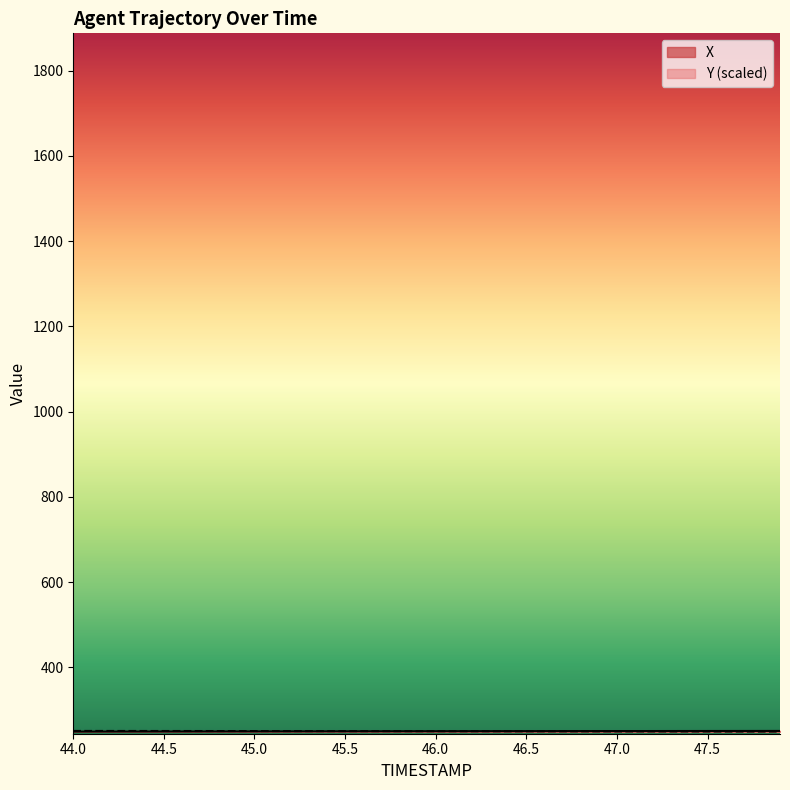

Where is X nearest to the value 250?

45.4